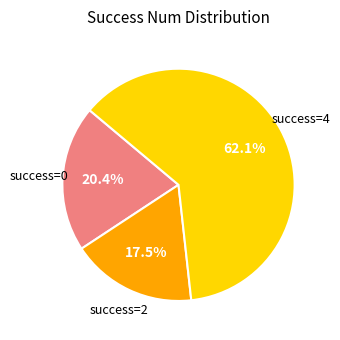

Is there any slice that represents more than half of the pie?

Yes